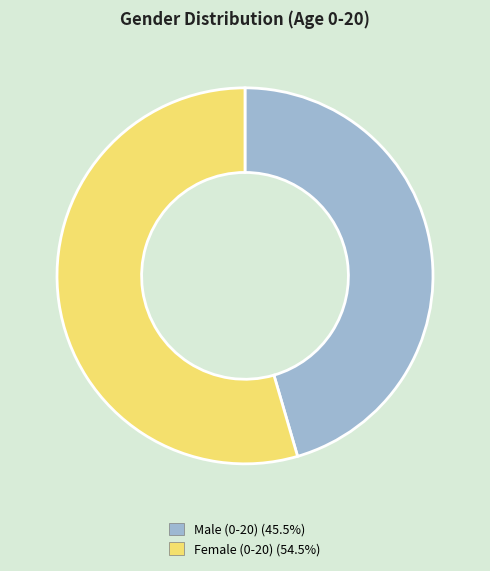

The Male (0-20) slice represents 45% of the pie. True or false?

True